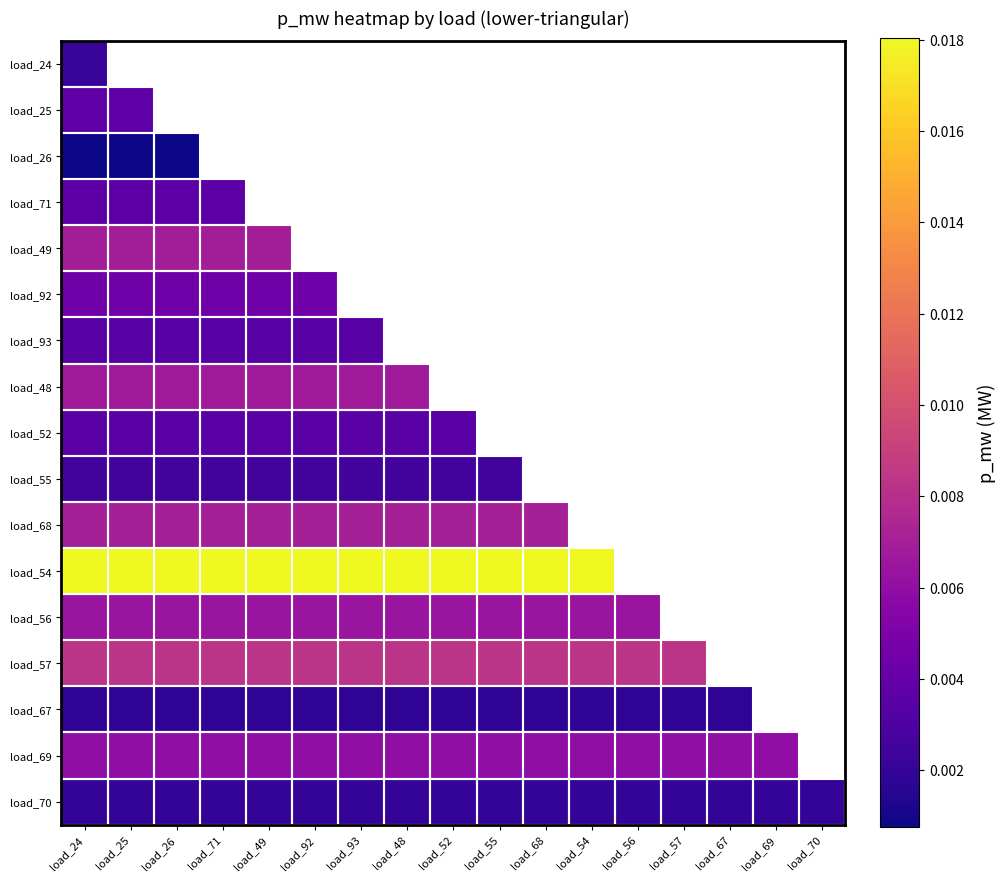

Count the number of categories in the chart.

17